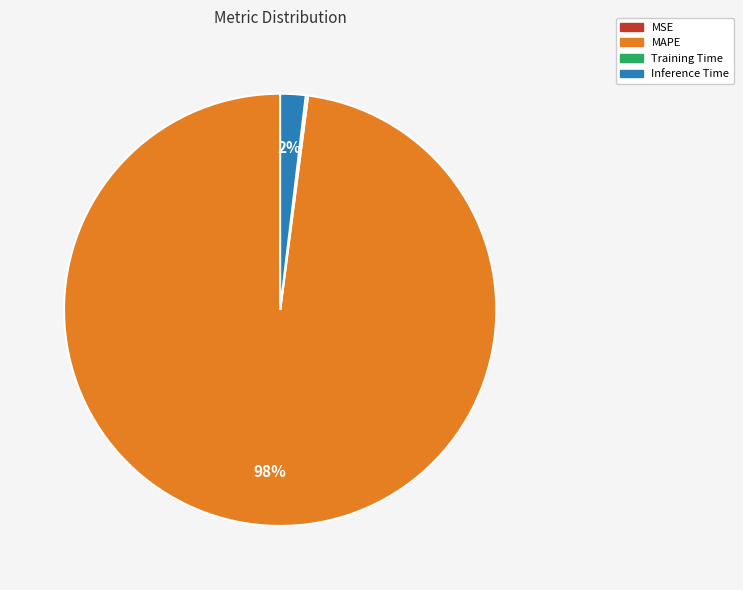

Is there a majority slice in this chart?

Yes